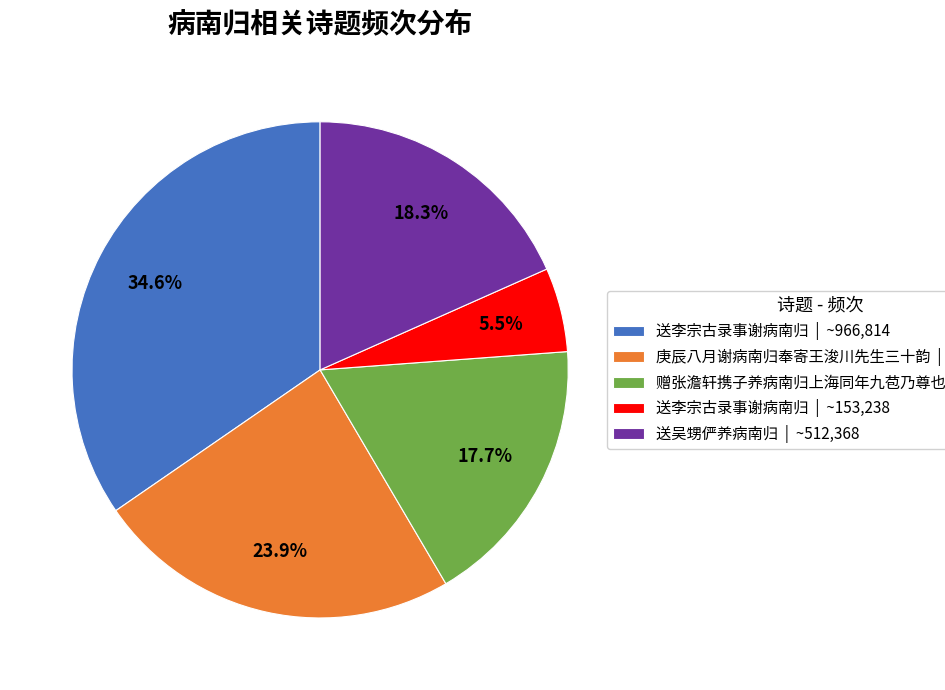

How much of the chart is everything except 送李宗古录事谢病南归 | ~153,238?

94.5%